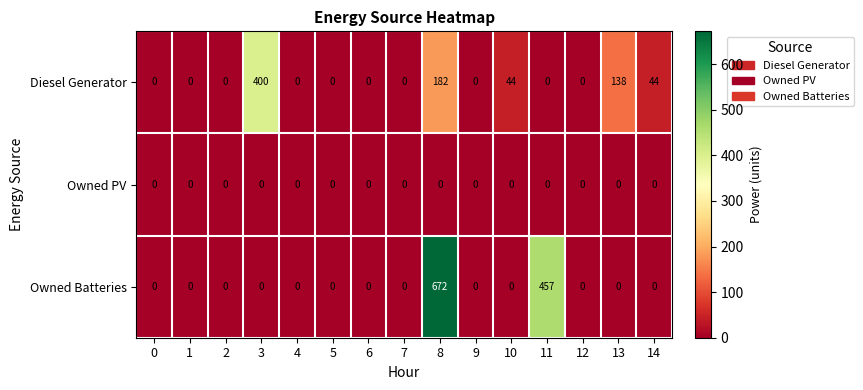

Between 5 and 11, which series saw the biggest shift?

Owned Batteries